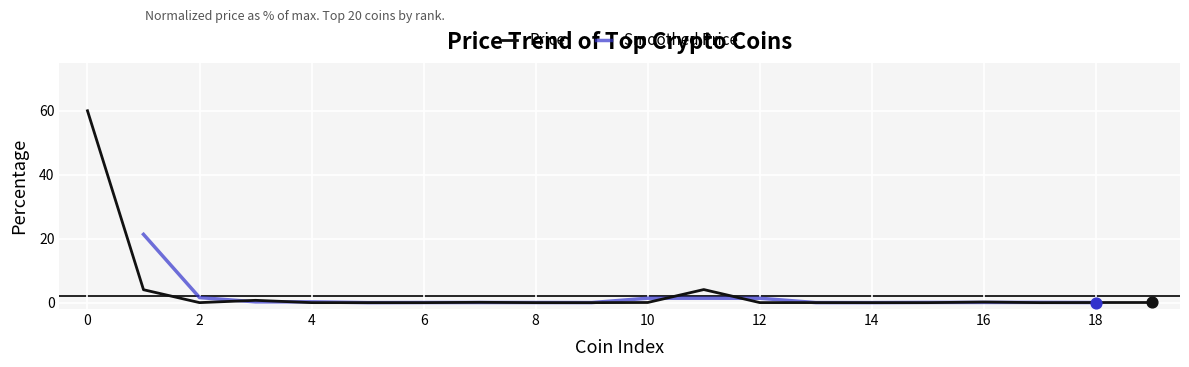

What is the change in value from BNB to WrappedEther?

+3.4